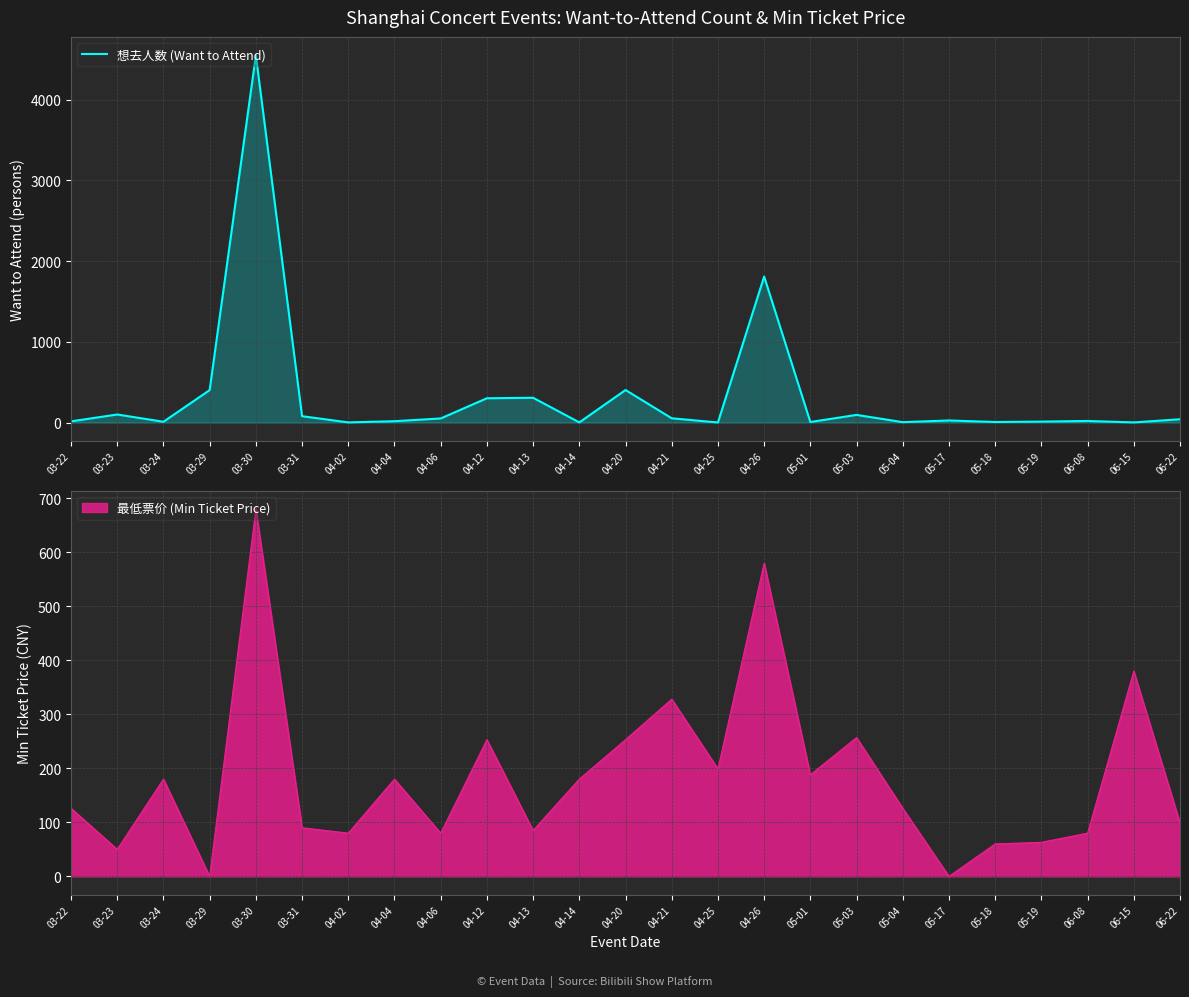

Reading left to right, extract all data points from this chart.

03-22=15	03-23=100	03-24=10	03-29=402	03-30=4548	03-31=79	04-02=2	04-04=17	04-06=51	04-12=301	04-13=307	04-14=2	04-20=403	04-21=53	04-25=1	04-26=1808	05-01=7	05-03=95	05-04=5	05-17=26	05-18=7	05-19=12	06-08=20	06-15=2	06-22=41